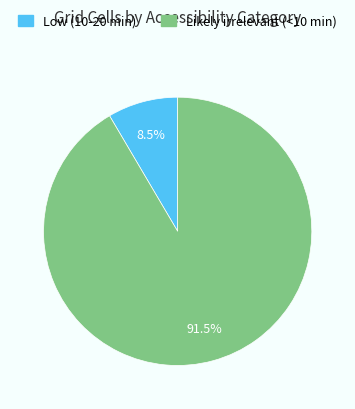

What percentage do Low (10-20 min) and Likely irrelevant (<10 min) together represent?

100.0%